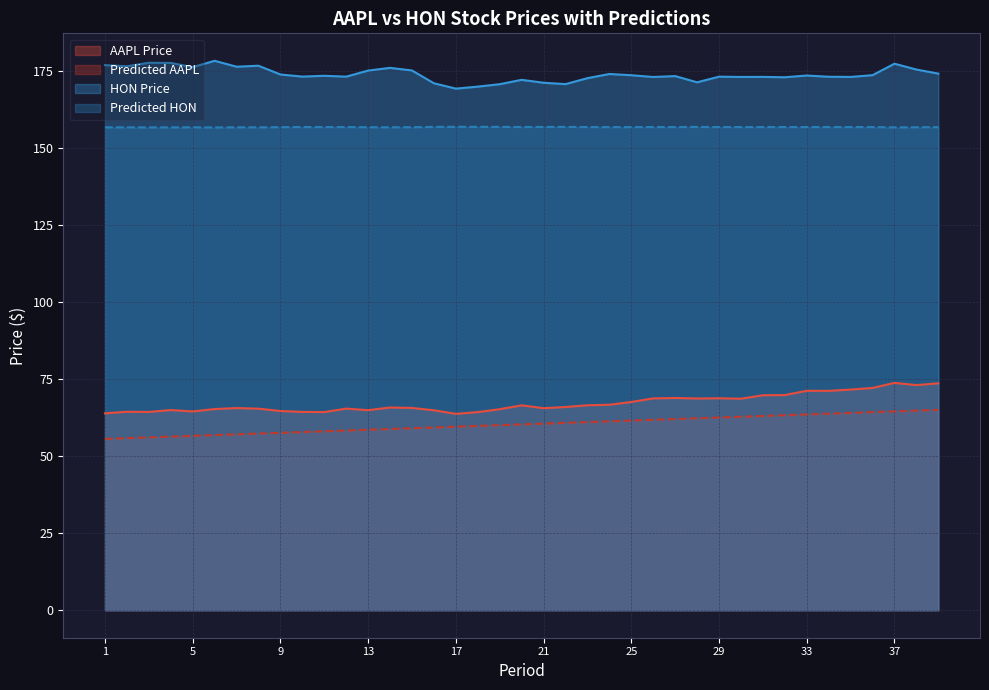

Reading left to right, extract all data points from this chart.

AAPL Price: 1=64.0	2=64.5	3=64.4	4=65.0	5=64.6	6=65.3	7=65.7	8=65.5	9=64.7	10=64.4	11=64.4	12=65.5	13=65.0	14=65.8	15=65.7	16=64.9	17=63.8	18=64.3	19=65.3	20=66.6	21=65.6	22=66.0	23=66.6	24=66.7	25=67.6	26=68.8	27=68.9	28=68.8	29=68.8	30=68.7	31=69.8	32=69.9	33=71.3	34=71.2	35=71.7	36=72.2	37=73.8	38=73.1	39=73.7
Predicted AAPL: 1=55.6	2=55.9	3=56.1	4=56.4	5=56.6	6=56.9	7=57.1	8=57.4	9=57.6	10=57.9	11=58.1	12=58.4	13=58.6	14=58.9	15=59.1	16=59.4	17=59.6	18=59.9	19=60.1	20=60.4	21=60.6	22=60.9	23=61.1	24=61.4	25=61.6	26=61.9	27=62.1	28=62.4	29=62.6	30=62.8	31=63.1	32=63.3	33=63.6	34=63.8	35=64.1	36=64.3	37=64.6	38=64.8	39=65.1
HON Price: 1=177.0	2=176.7	3=177.8	4=177.8	5=176.4	6=178.4	7=176.5	8=176.8	9=174.0	10=173.3	11=173.6	12=173.3	13=175.3	14=176.2	15=175.3	16=171.1	17=169.4	18=170.1	19=170.8	20=172.3	21=171.3	22=170.9	23=172.8	24=174.2	25=173.8	26=173.2	27=173.5	28=171.5	29=173.3	30=173.2	31=173.2	32=173.1	33=173.7	34=173.3	35=173.2	36=173.8	37=177.5	38=175.6	39=174.3
Predicted HON: 1=156.8	2=156.8	3=156.8	4=156.8	5=156.8	6=156.8	7=156.8	8=156.8	9=156.9	10=156.9	11=156.9	12=156.9	13=156.9	14=156.9	15=156.9	16=157.0	17=157.0	18=157.0	19=157.0	20=156.9	21=157.0	22=157.0	23=156.9	24=156.9	25=156.9	26=156.9	27=156.9	28=157.0	29=156.9	30=156.9	31=156.9	32=156.9	33=156.9	34=156.9	35=156.9	36=156.9	37=156.8	38=156.9	39=156.9